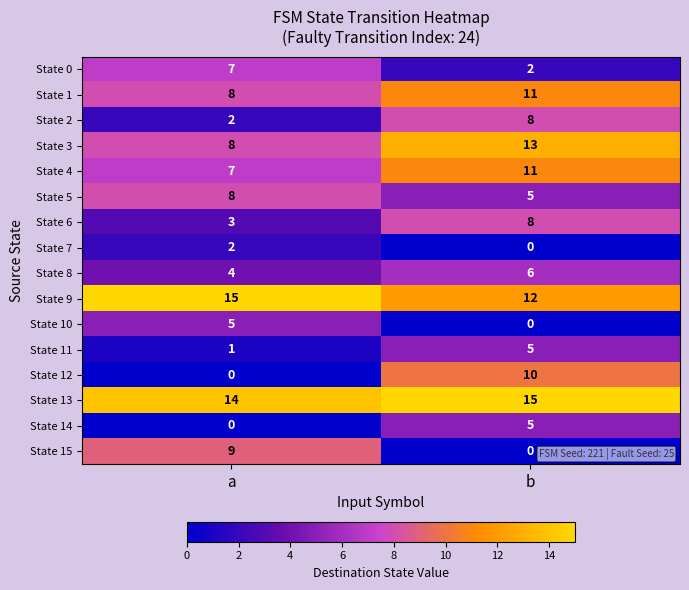

How many categories are shown in the chart?

2